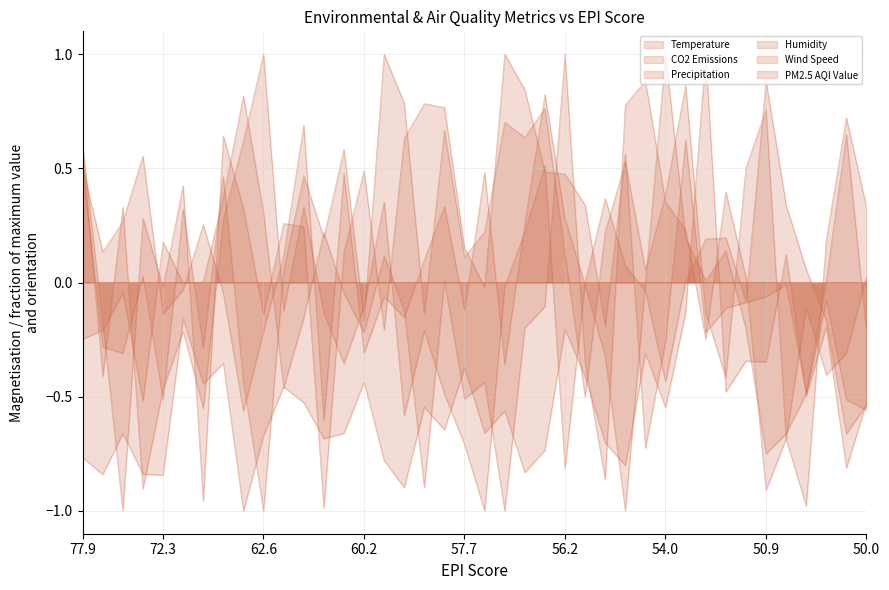

What are all the series names shown in the legend?

Temperature, CO2 Emissions, Precipitation, Humidity, Wind Speed, PM2.5 AQI Value